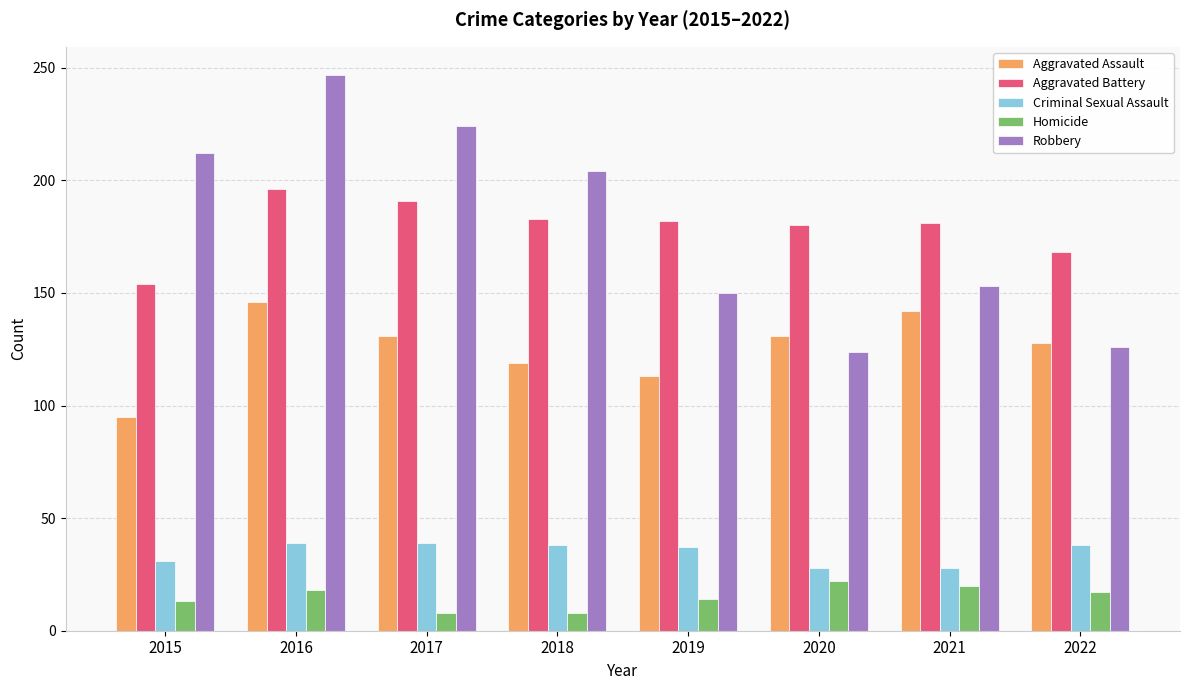

Count the number of data series in this chart.

5